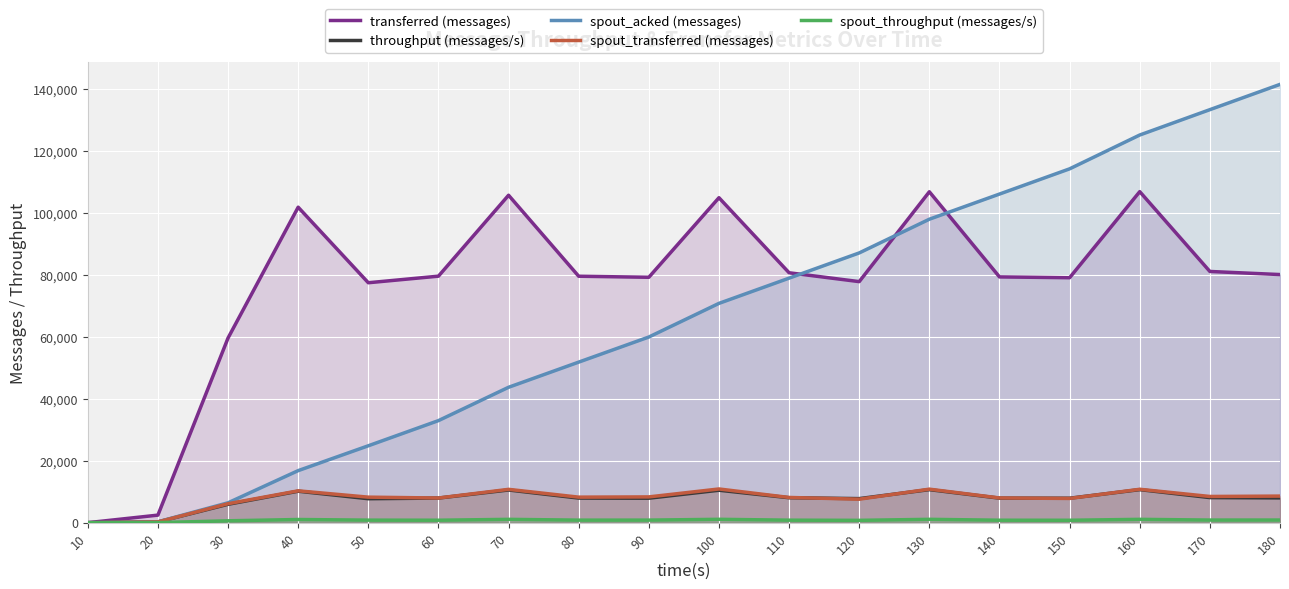

What is the difference between the maximum and minimum values in the transferred (messages) series?

106840